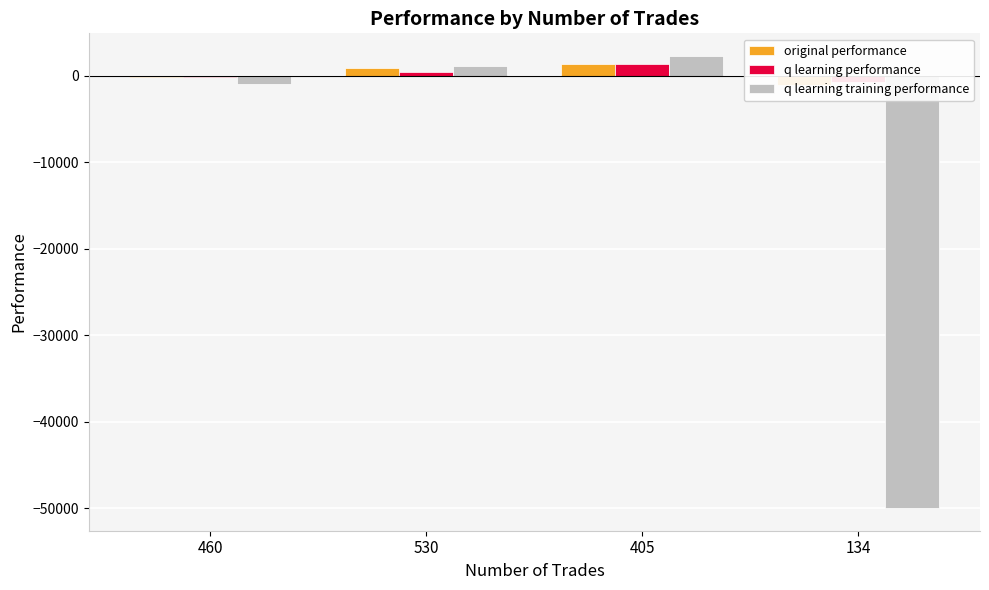

What is the total value across all series at 405?

4959.6